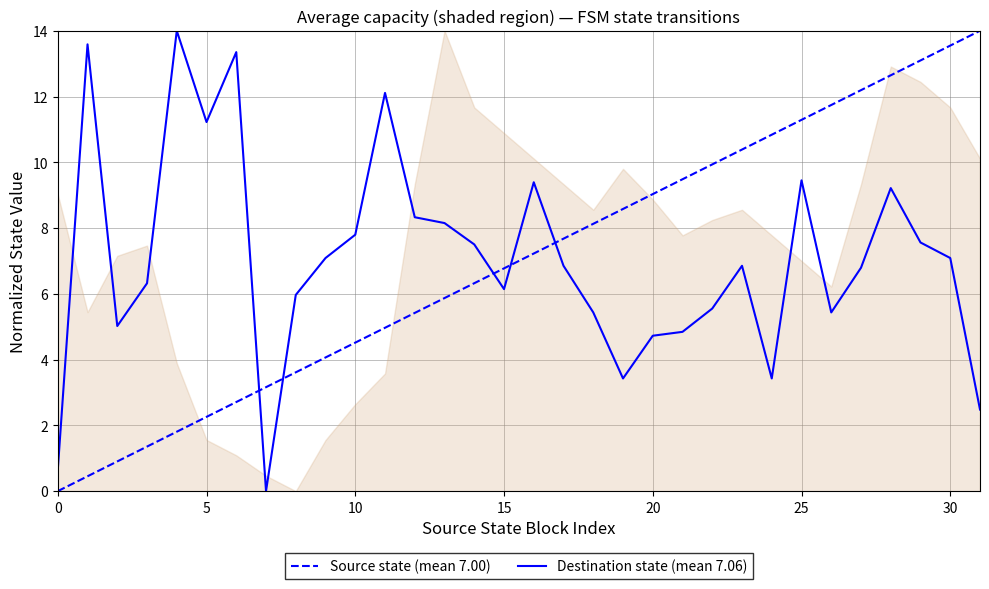

Between 18 and 20, which is larger?

20